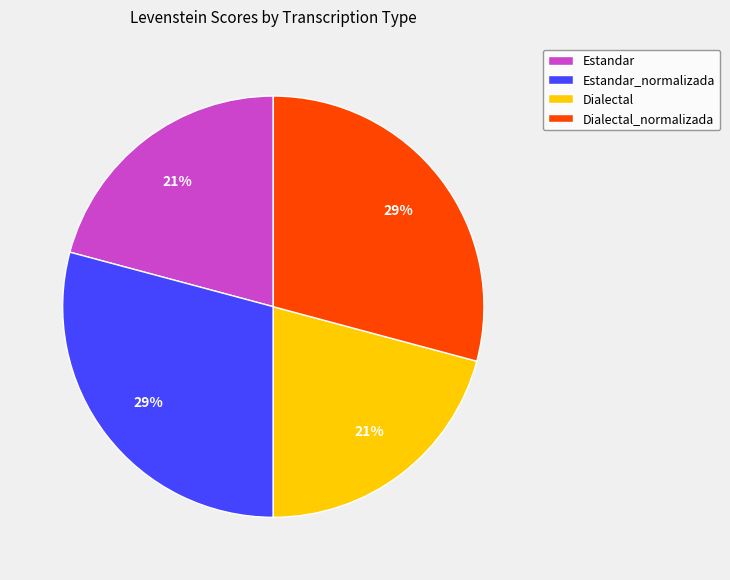

Do Dialectal_normalizada and Estandar_normalizada together represent more than half of the pie?

Yes